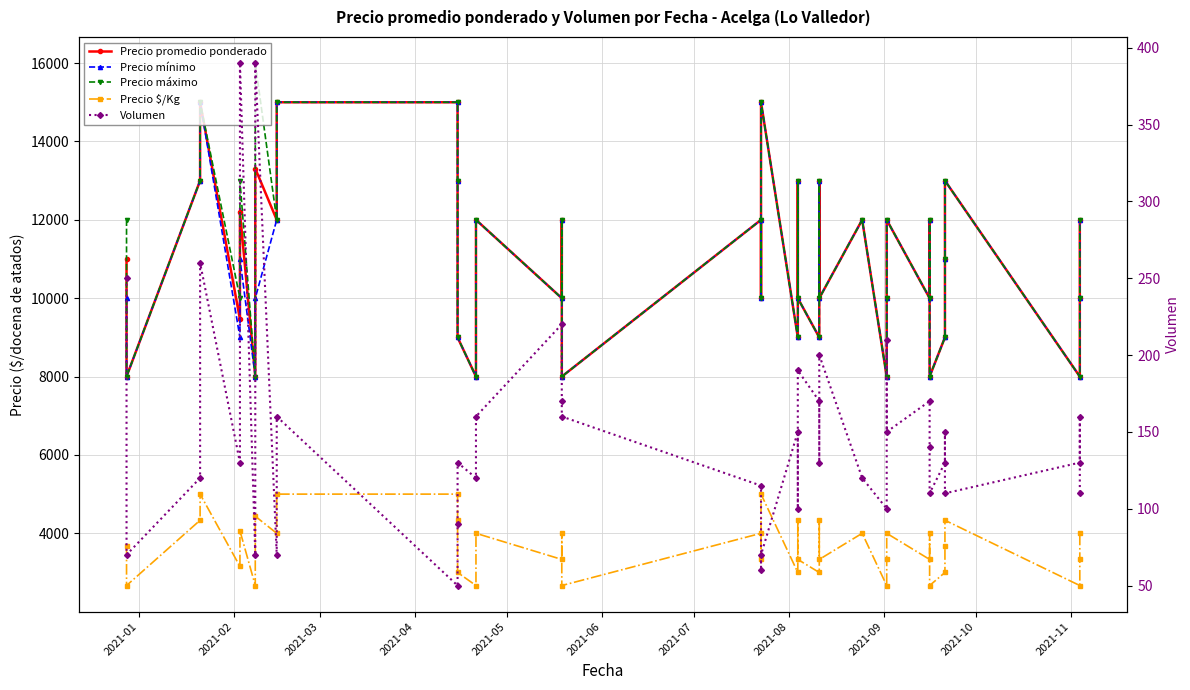

What is the maximum value shown in the chart?

16000